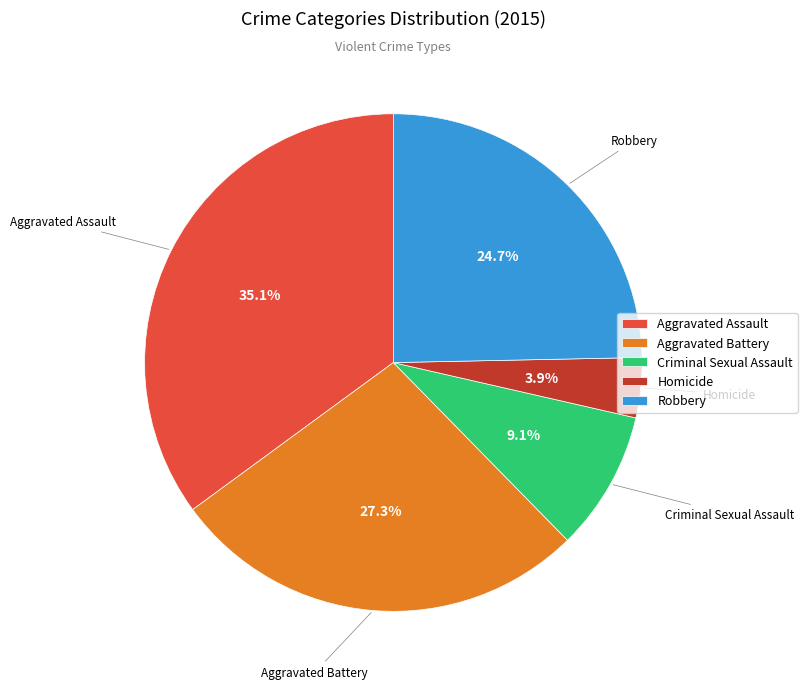

Combined, do Criminal Sexual Assault and Homicide account for over 50%?

No